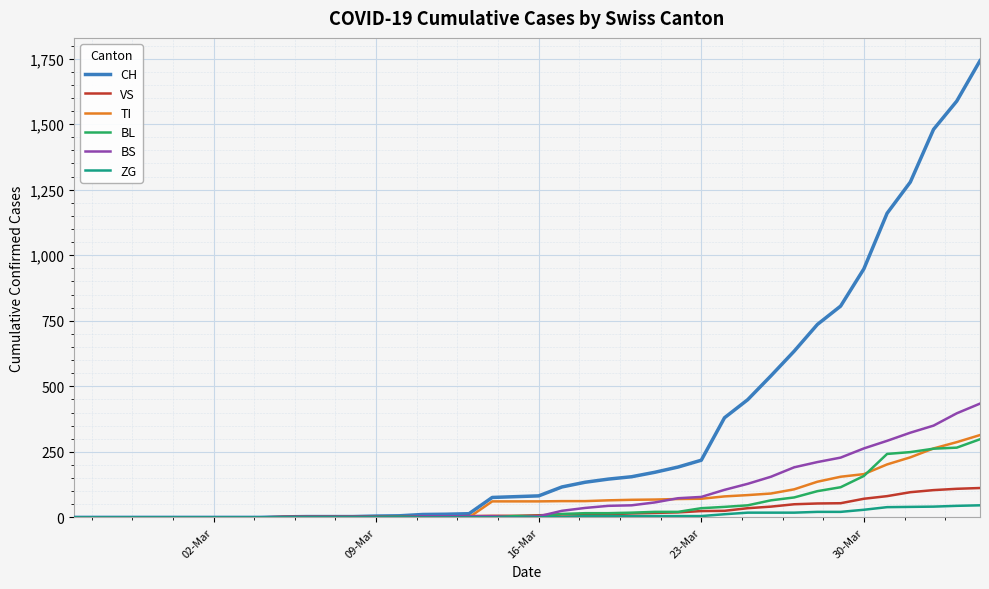

How many series are shown in this chart?

6